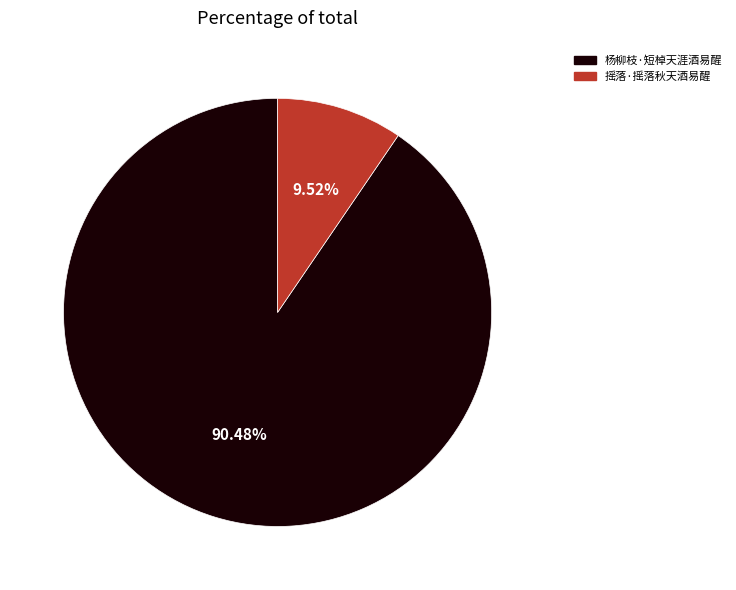

Which has a higher value, 摇落·摇落秋天酒易醒 or 杨柳枝·短棹天涯酒易醒?

杨柳枝·短棹天涯酒易醒